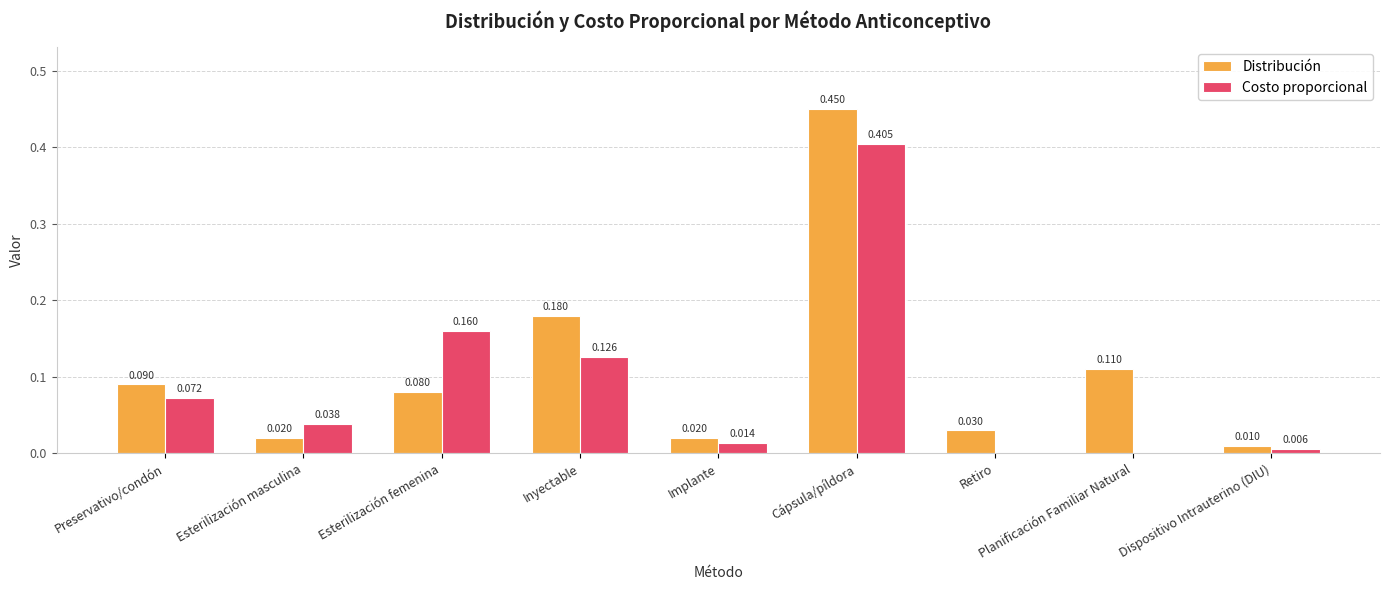

Which series changed the most between Esterilización femenina and Cápsula/píldora?

Distribución